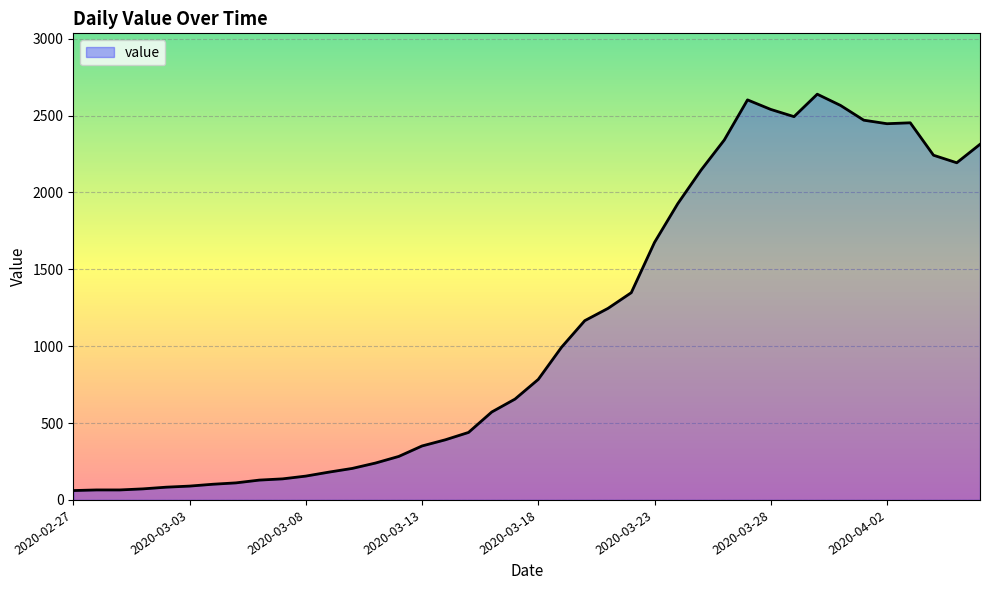

What is the smallest value displayed?

61